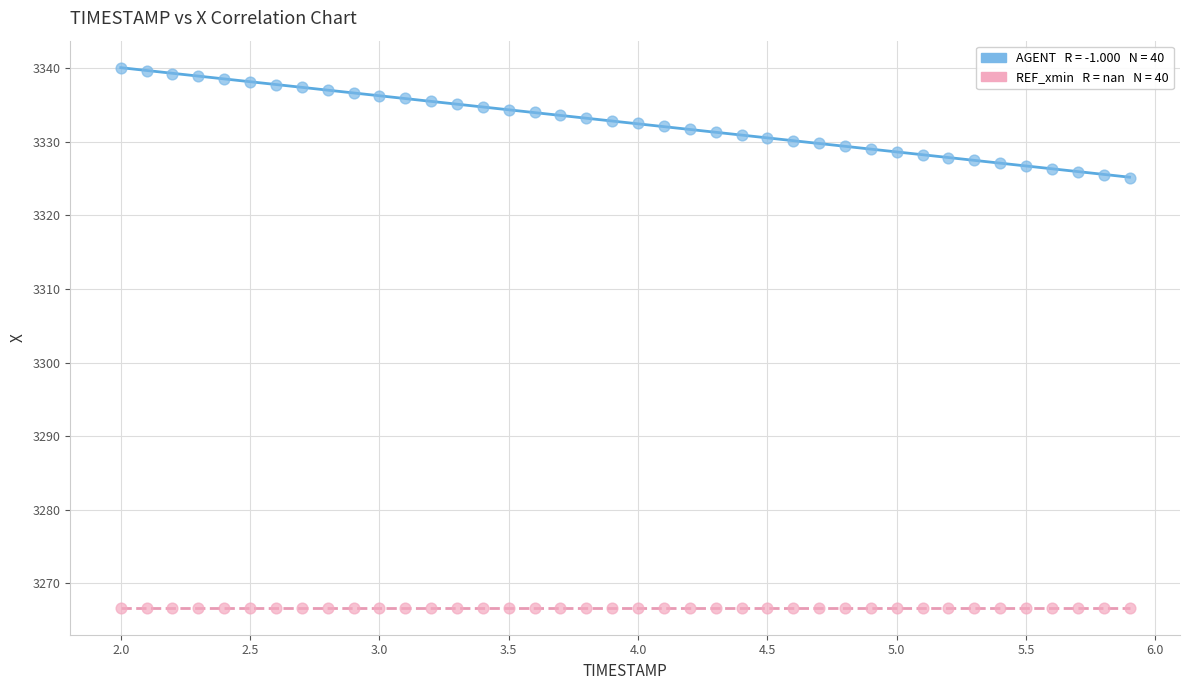

Count the number of points in this scatter plot.

80